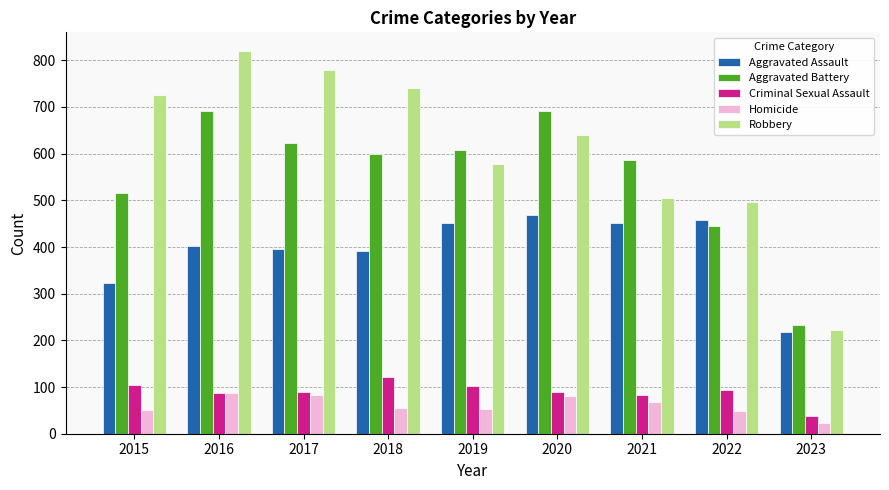

Are the bars grouped side by side (vs. stacked)?

Yes